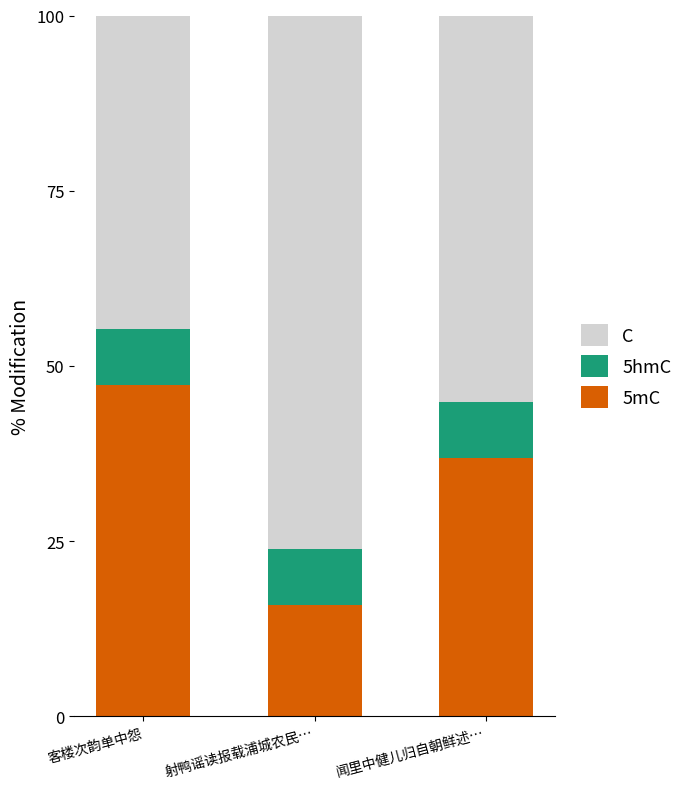

Does the chart contain any negative values?

No